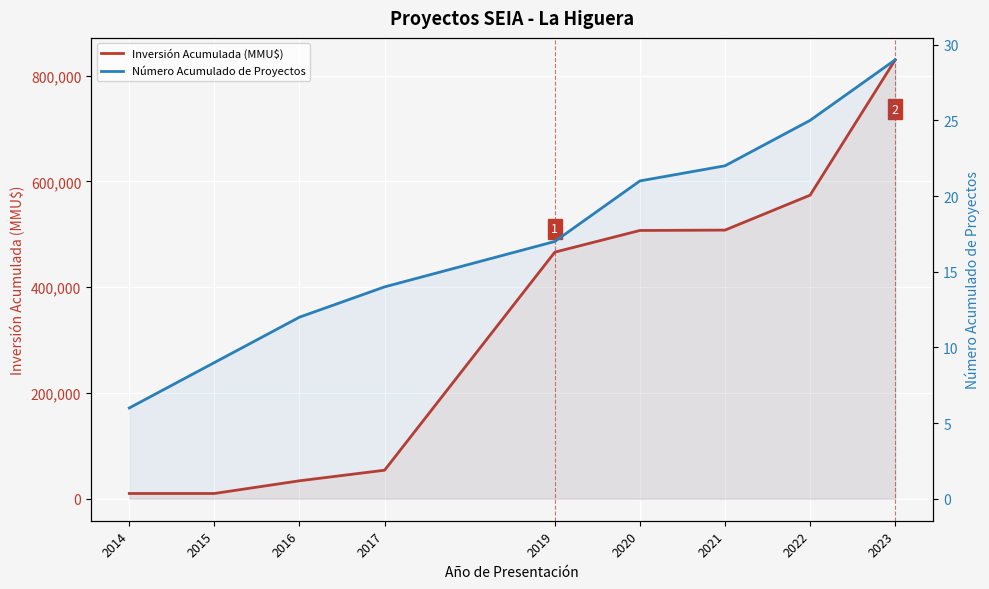

Which series changed the most between 2017 and 2019?

Inversión Acumulada (MMU$)